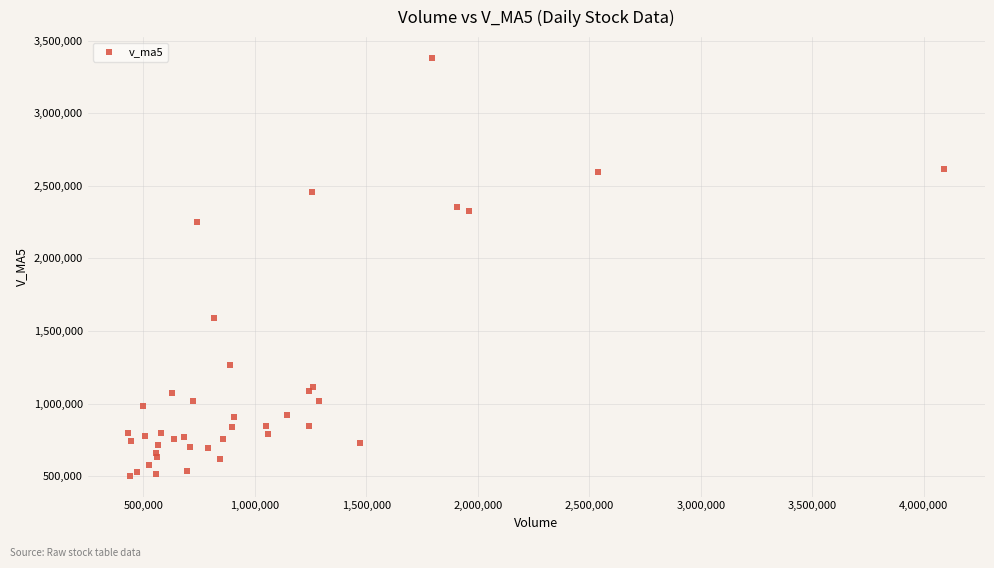

What Y value in the scatter plot is closest to 1941591?

2247204.9